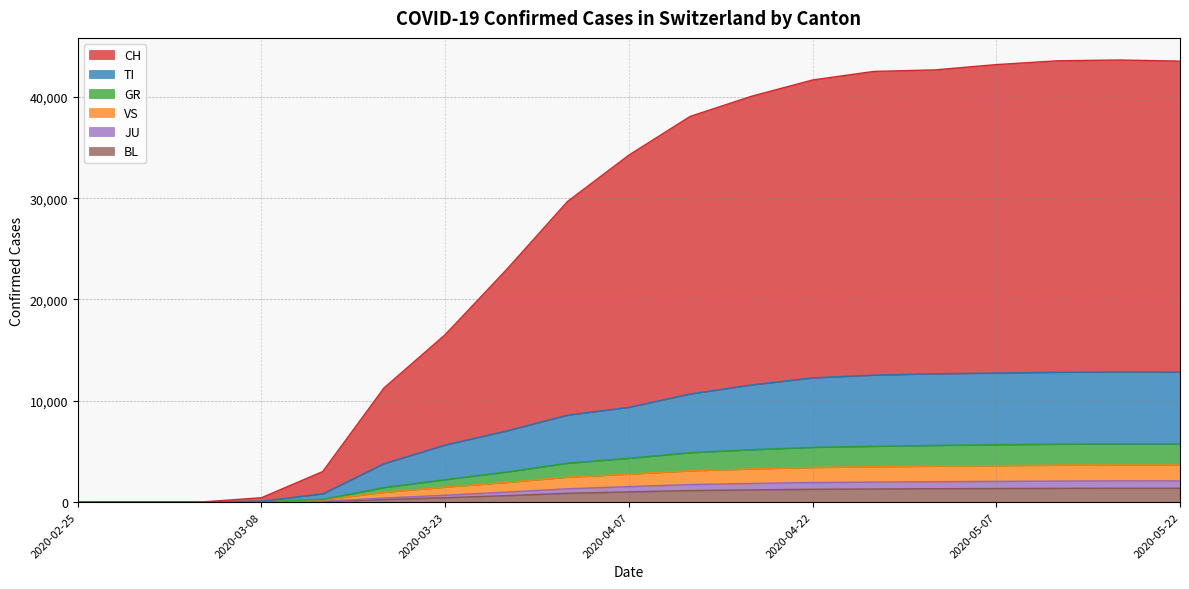

What is the label of the 19th point from the left?

2020-05-22